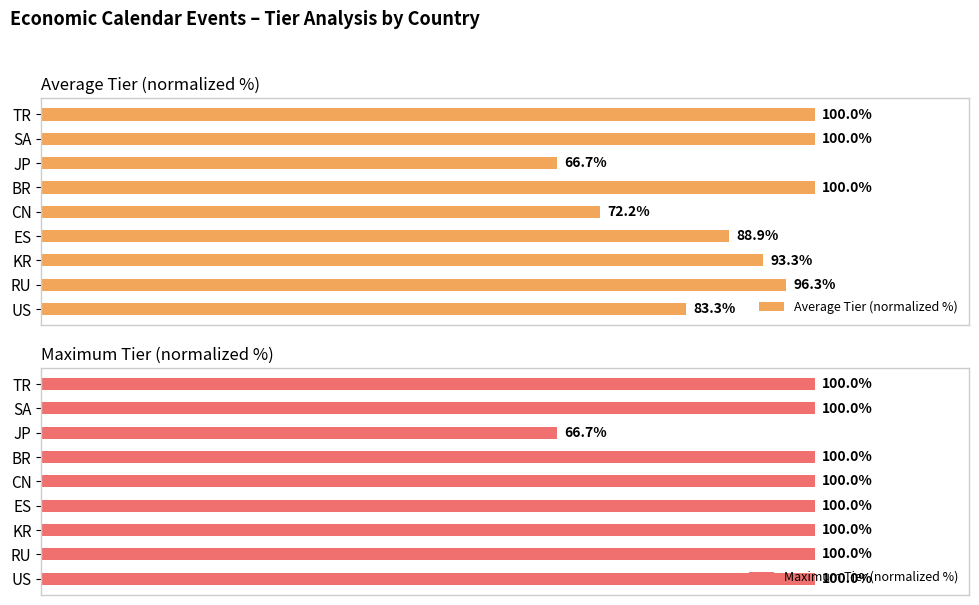

Reading left to right, what are all the values shown in this chart?

Average Tier (normalized %): 83.3	96.3	93.3	88.9	72.2	100.0	66.7	100.0	100.0
Maximum Tier (normalized %): 100.0	100.0	100.0	100.0	100.0	100.0	66.7	100.0	100.0